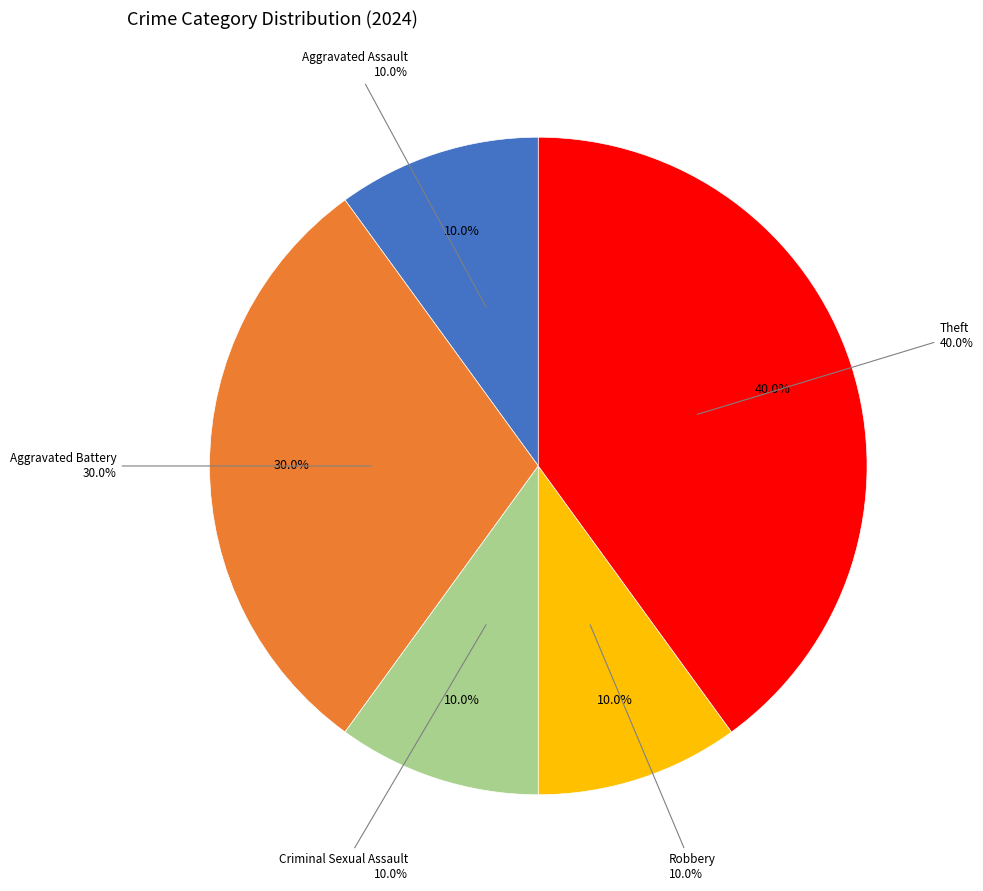

Is there a majority slice in this chart?

No